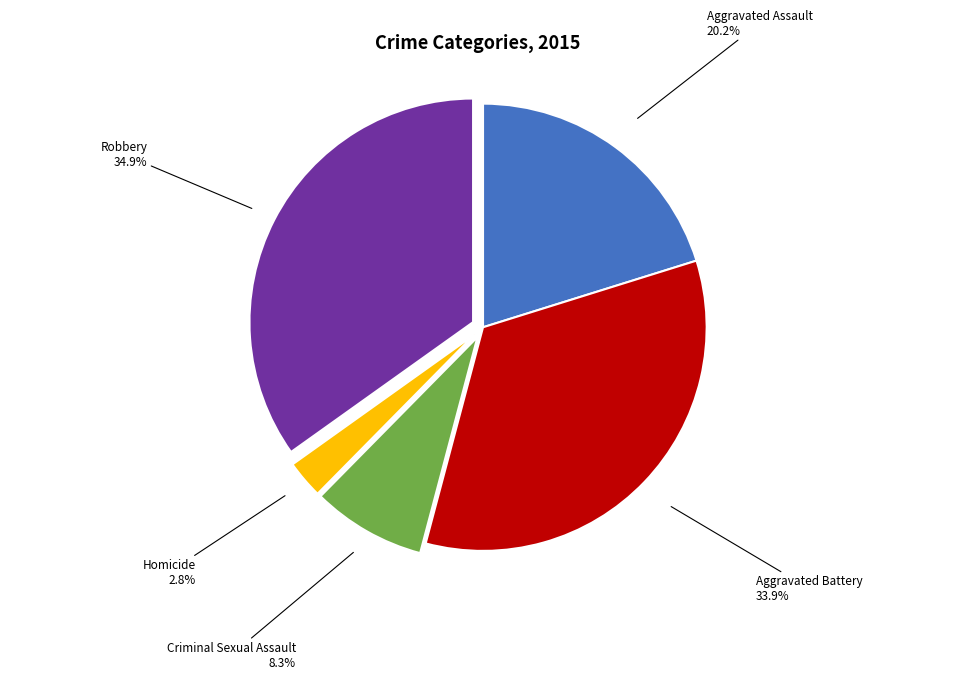

Count the number of slices in the pie.

5